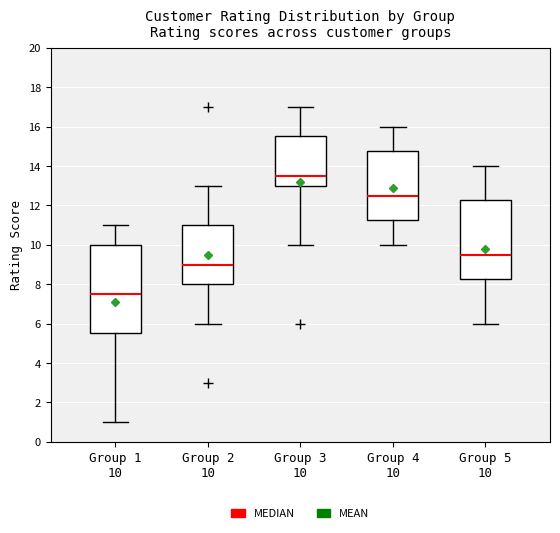

Where does the upper whisker of the box for Group 2 10 end on the y-axis? The values are not printed on the chart, so give them approximately, as read against the axis.

13.0